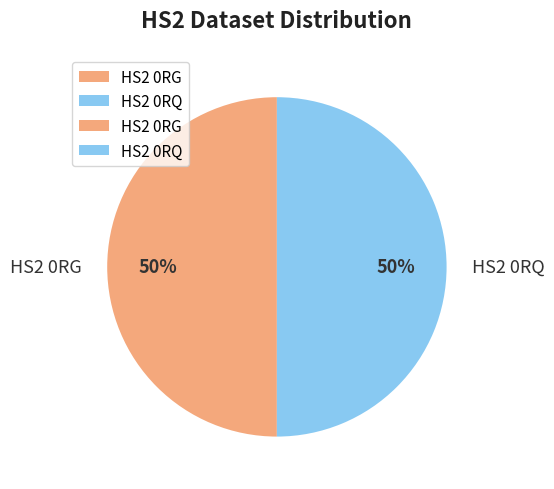

Combined, do HS2 0RQ and HS2 0RG account for over 50%?

Yes